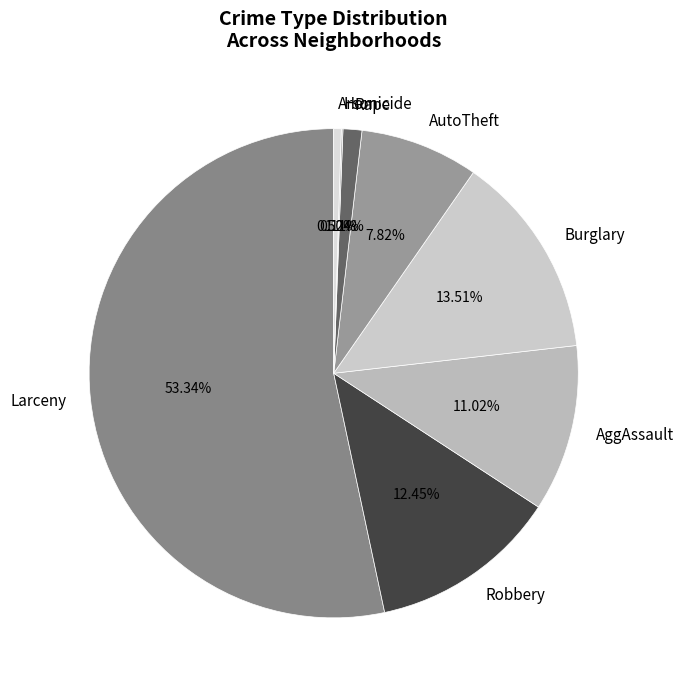

Combined, do Burglary and Arson account for over 50%?

No